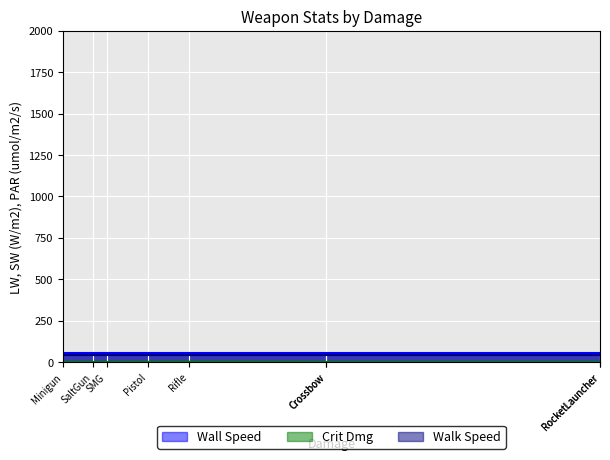

What is the sum of all Crit Dmg values?

15.5